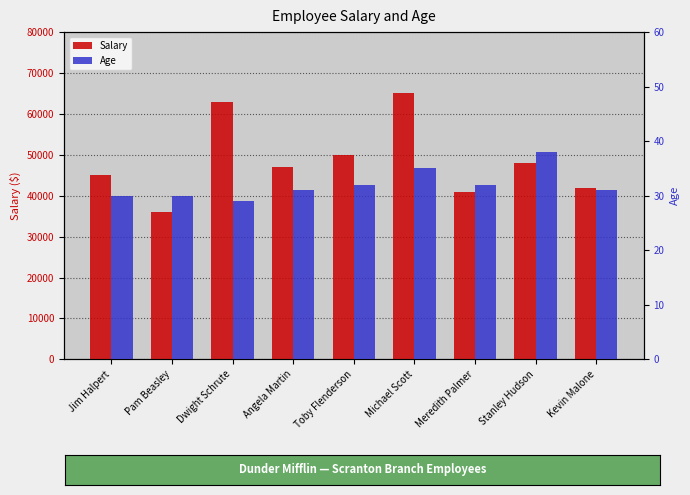

Is the value of Salary at Pam Beasley greater than the value of Age at Kevin Malone?

Yes